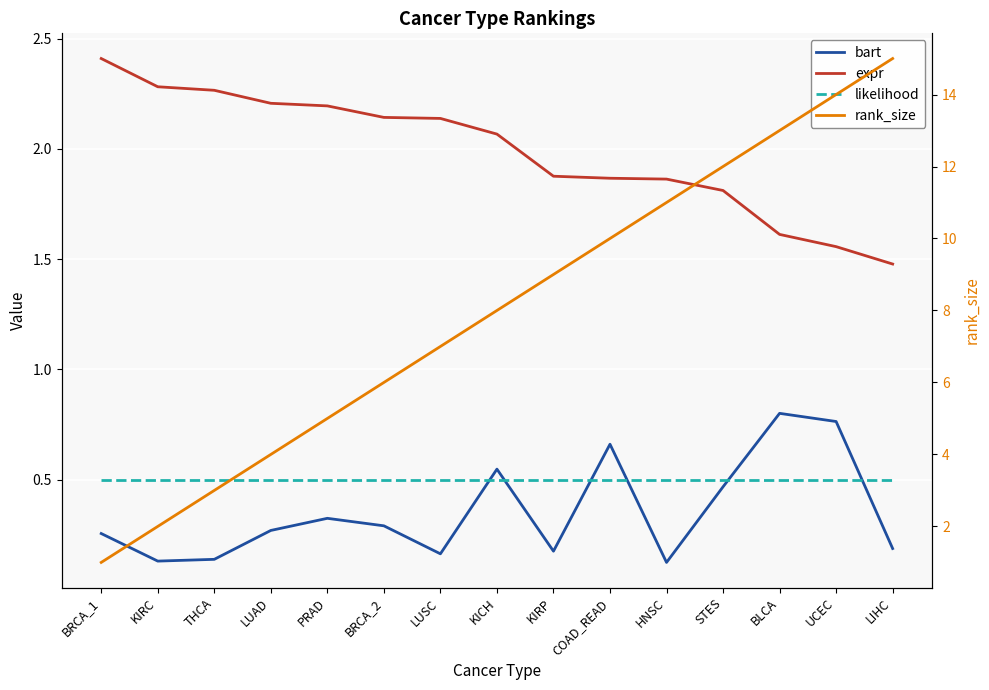

Reading left to right, extract all data points from this chart.

bart: BRCA_1=0.3	KIRC=0.1	THCA=0.1	LUAD=0.3	PRAD=0.3	BRCA_2=0.3	LUSC=0.2	KICH=0.5	KIRP=0.2	COAD_READ=0.7	HNSC=0.1	STES=0.5	BLCA=0.8	UCEC=0.8	LIHC=0.2
expr: BRCA_1=2.4	KIRC=2.3	THCA=2.3	LUAD=2.2	PRAD=2.2	BRCA_2=2.1	LUSC=2.1	KICH=2.1	KIRP=1.9	COAD_READ=1.9	HNSC=1.9	STES=1.8	BLCA=1.6	UCEC=1.6	LIHC=1.5
likelihood: BRCA_1=0.5	KIRC=0.5	THCA=0.5	LUAD=0.5	PRAD=0.5	BRCA_2=0.5	LUSC=0.5	KICH=0.5	KIRP=0.5	COAD_READ=0.5	HNSC=0.5	STES=0.5	BLCA=0.5	UCEC=0.5	LIHC=0.5
rank_size: BRCA_1=1.0	KIRC=2.0	THCA=3.0	LUAD=4.0	PRAD=5.0	BRCA_2=6.0	LUSC=7.0	KICH=8.0	KIRP=9.0	COAD_READ=10.0	HNSC=11.0	STES=12.0	BLCA=13.0	UCEC=14.0	LIHC=15.0